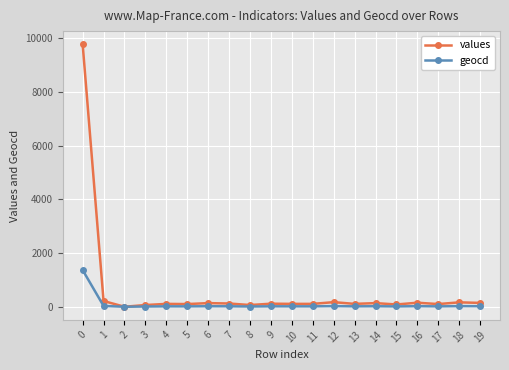

How many lines are shown in the chart?

2